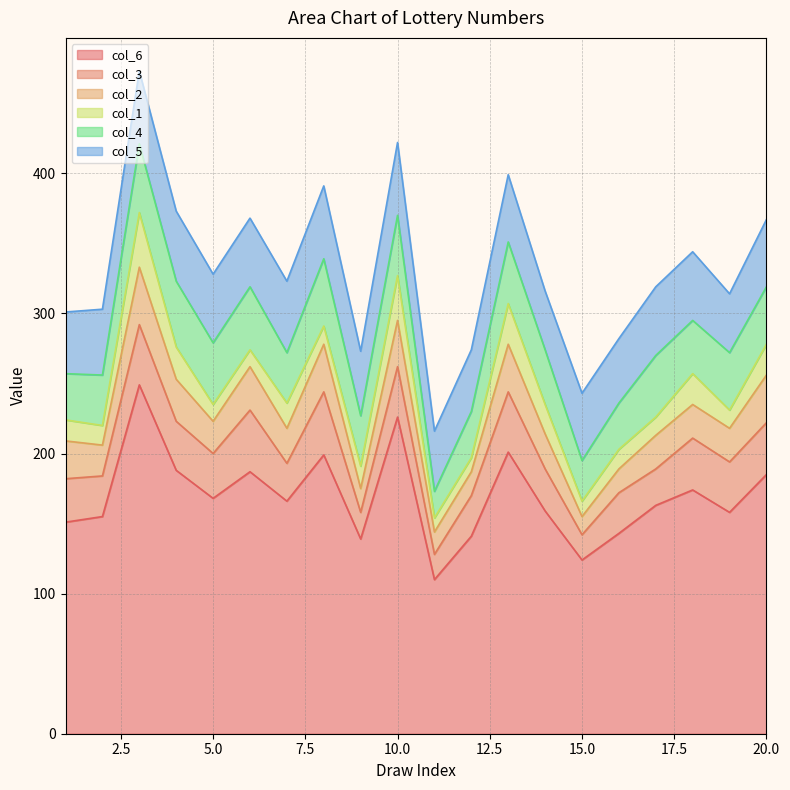

How many interior local peaks does the col_5 series have?

5